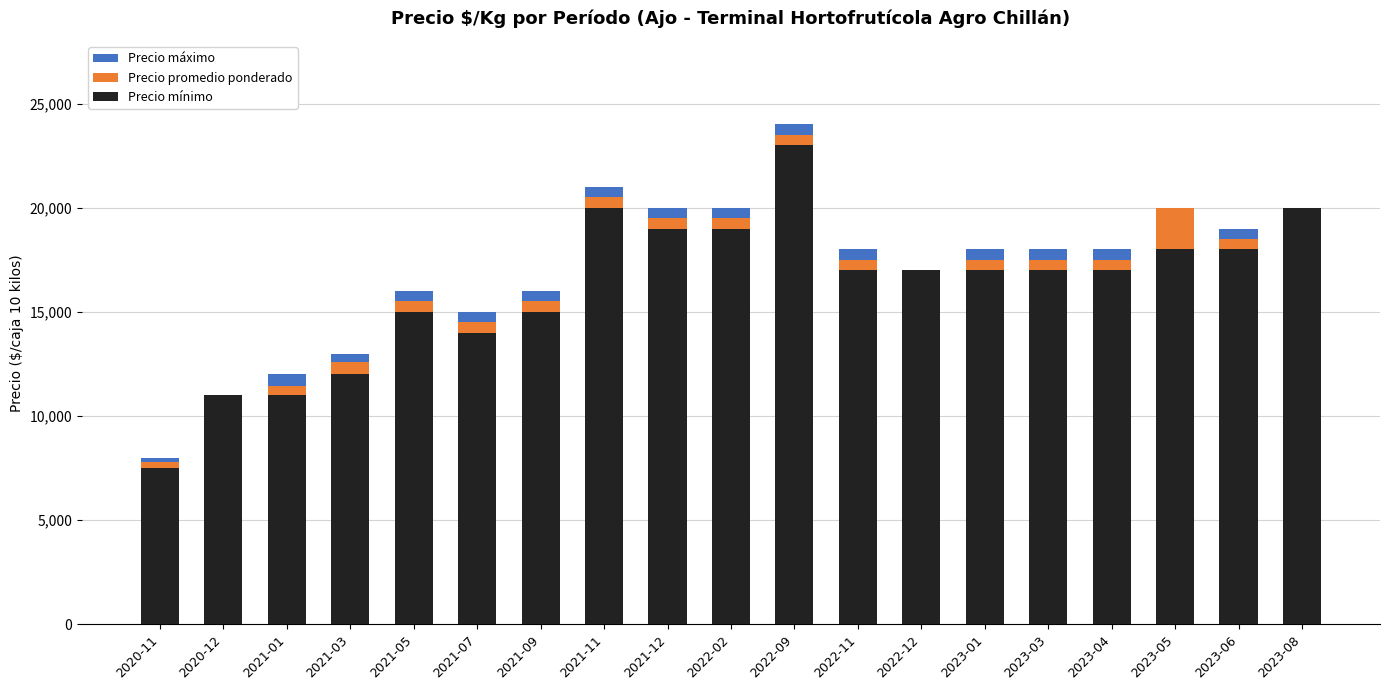

What is the label of the 1st bar from the left?

2020-11